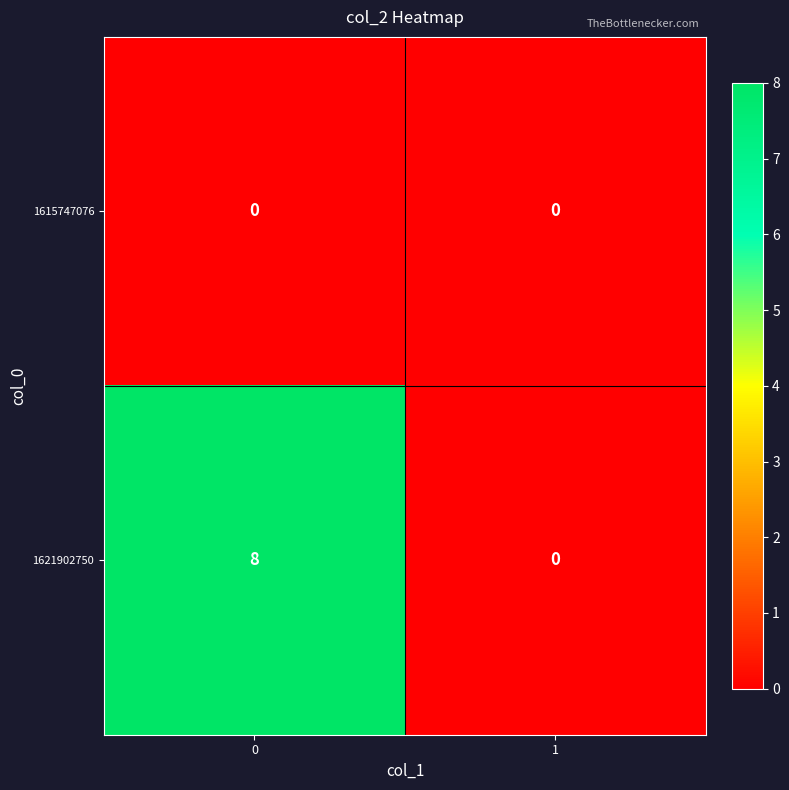

What is the sum of the 1621902750 values at 1 and 0?

8